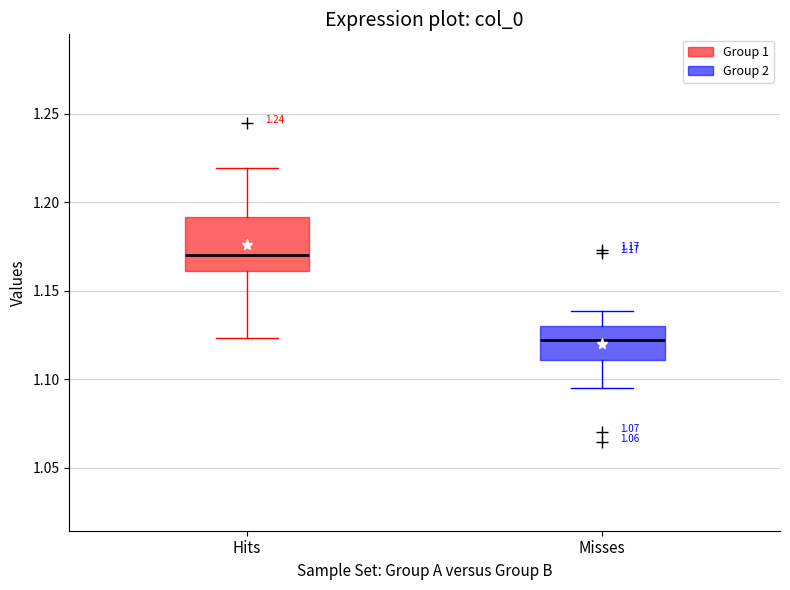

Which box's median line is the lowest?

Misses